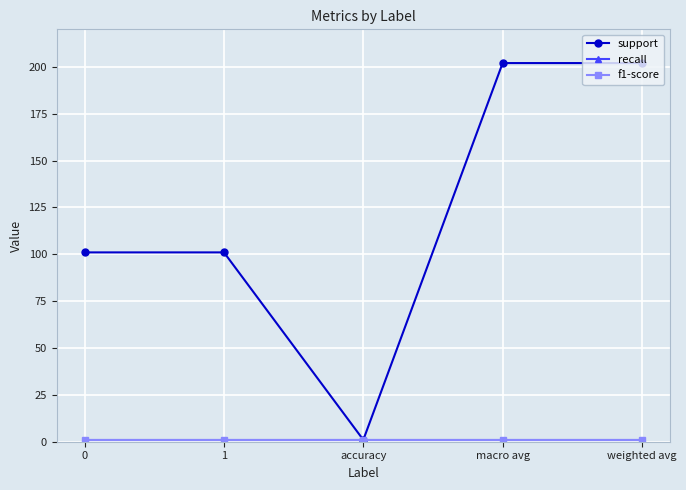

Is this an area chart (filled region under the line)?

No